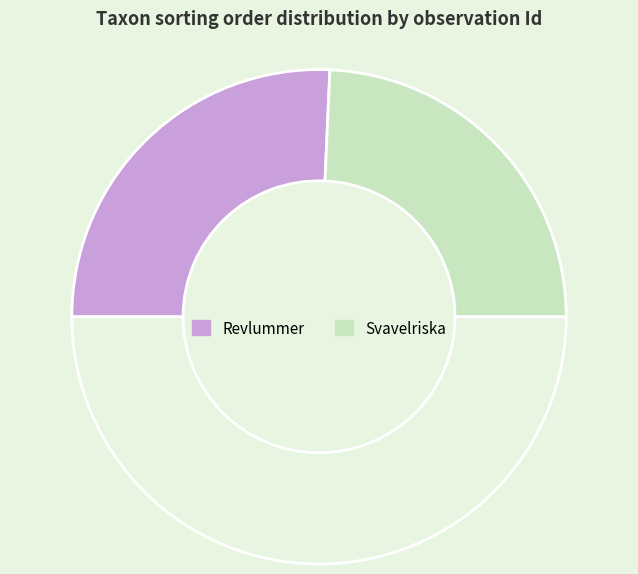

How many slices are in this pie chart?

3